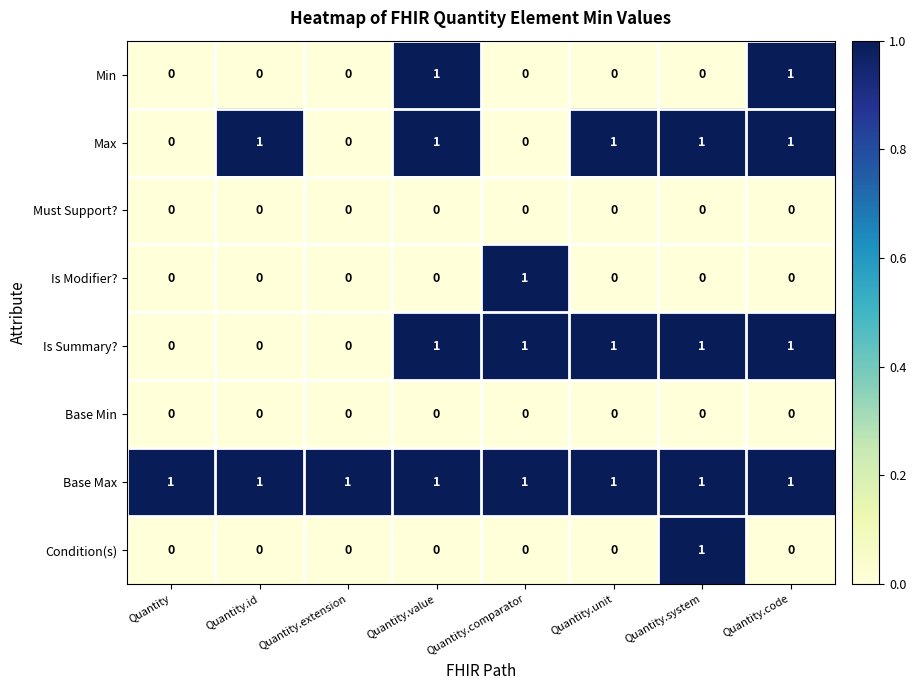

Between Quantity.unit and Quantity.code, which series saw the biggest shift?

Min